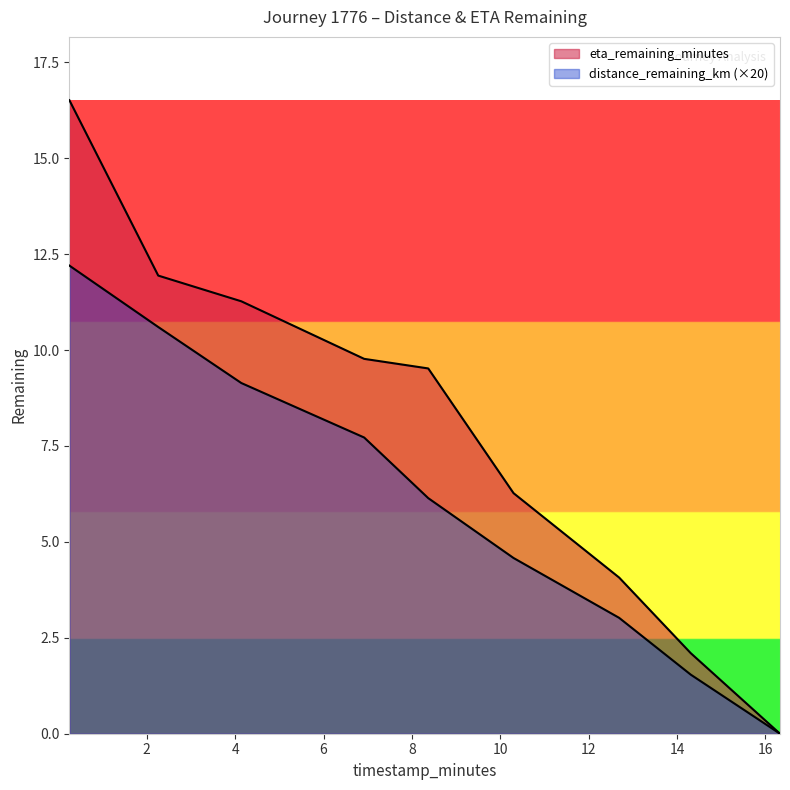

What is the difference between the second highest and second lowest values in the distance_remaining_km series?

9.1